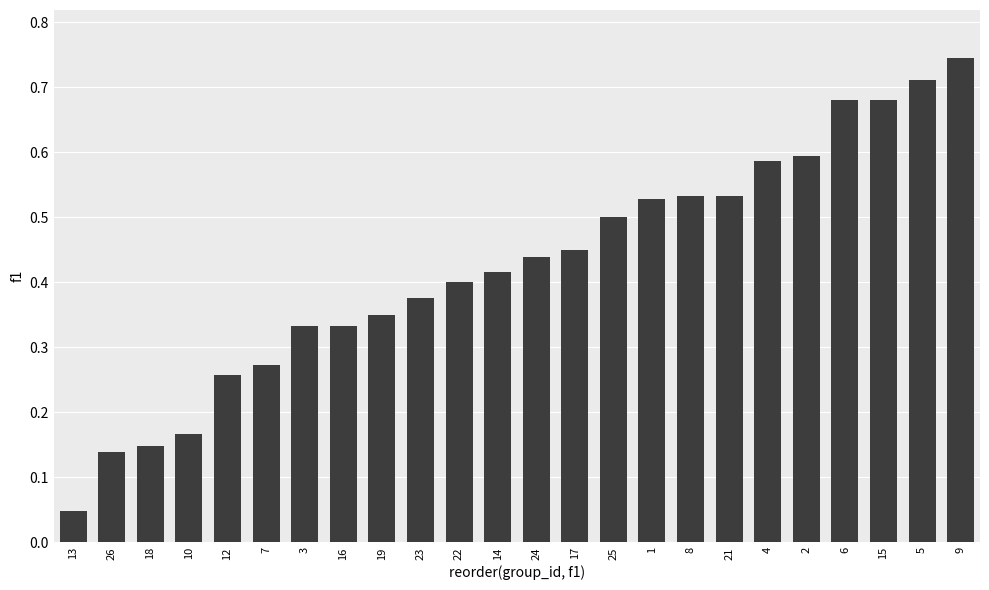

What position from the left is 8?

17